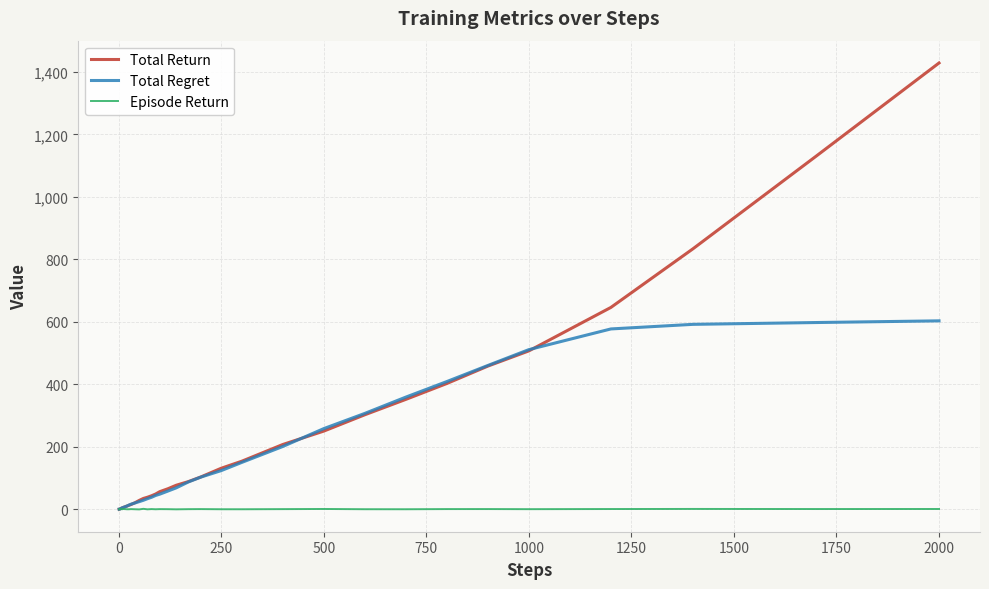

Is this an area chart (filled region under the line)?

No